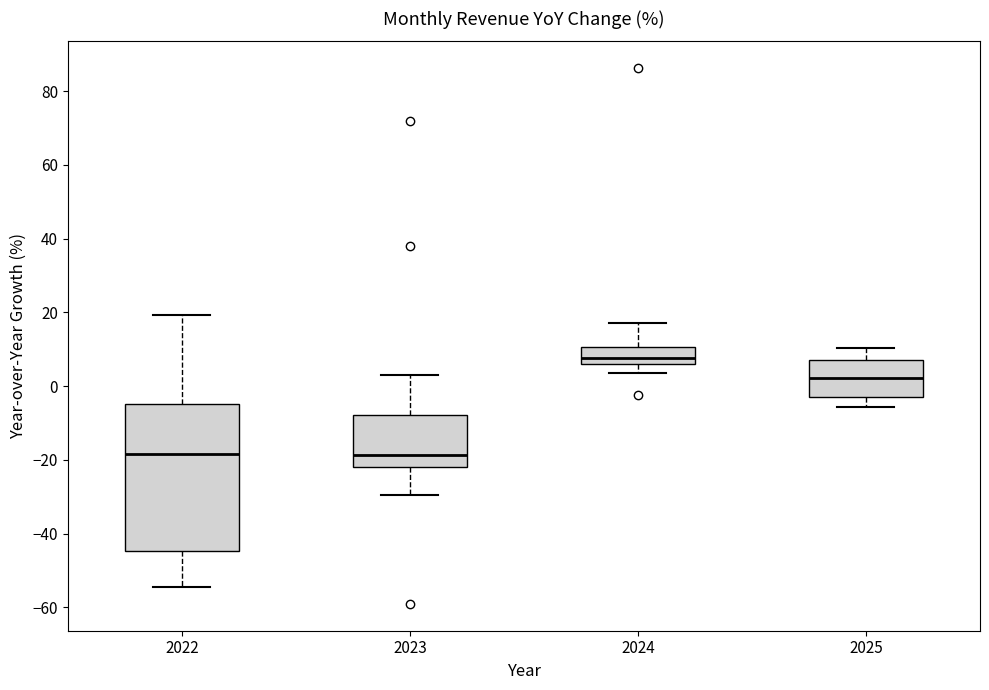

Where is the upper edge of the box at x = 2025 on the y-axis? The values are not printed on the chart, so give them approximately, as read against the axis.

8